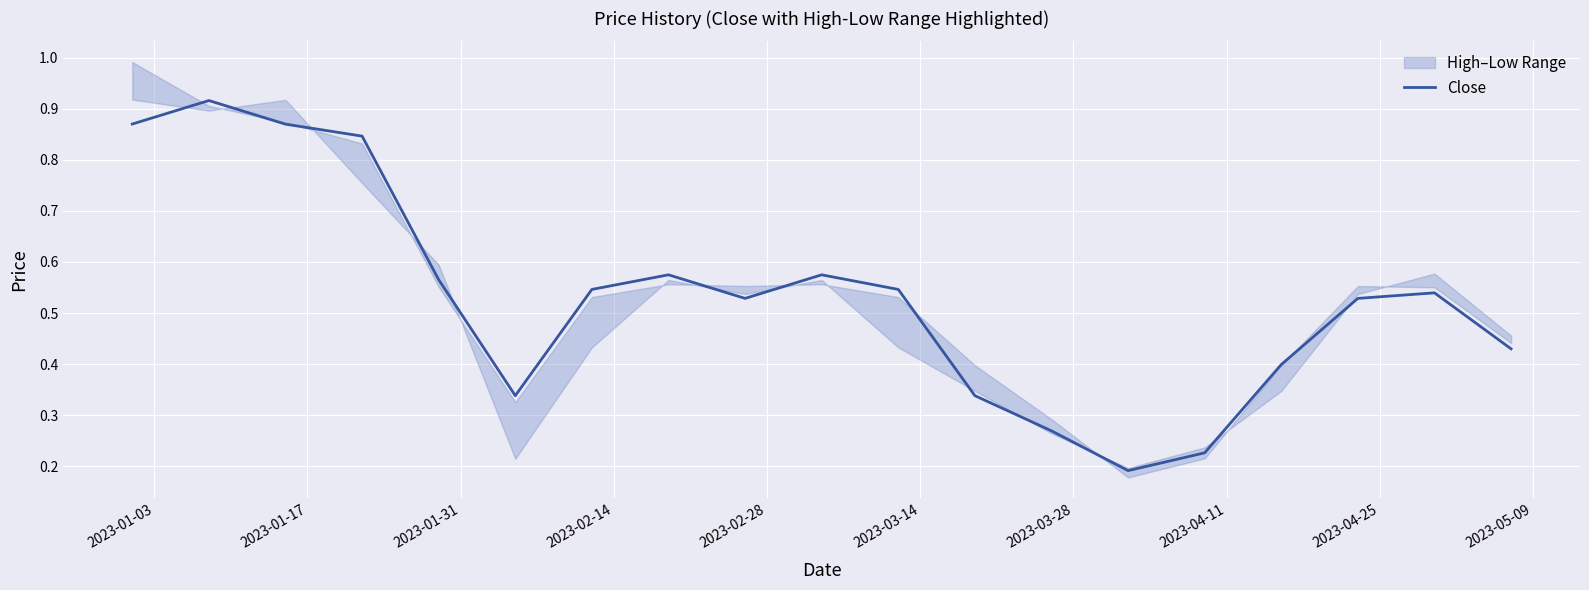

True or false: the data shows 1.3 at 2023-01-03.

False